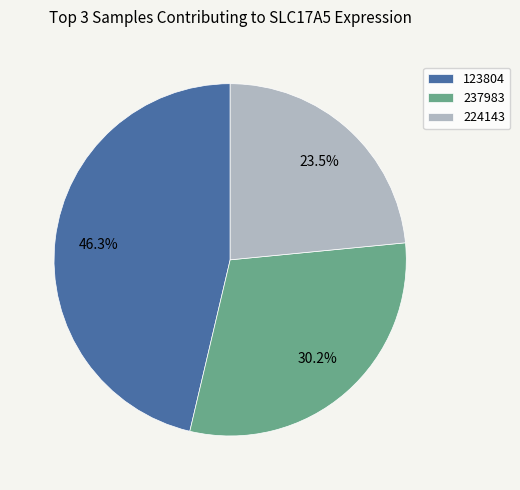

What percentage is NOT represented by 224143?

76.5%